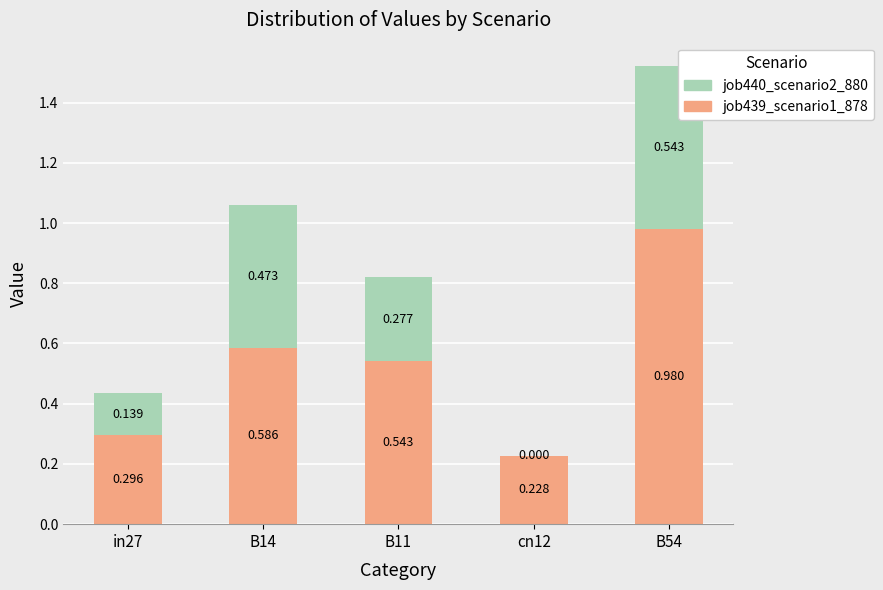

Count the job440_scenario2_880 values in the range 0 to 1.

5